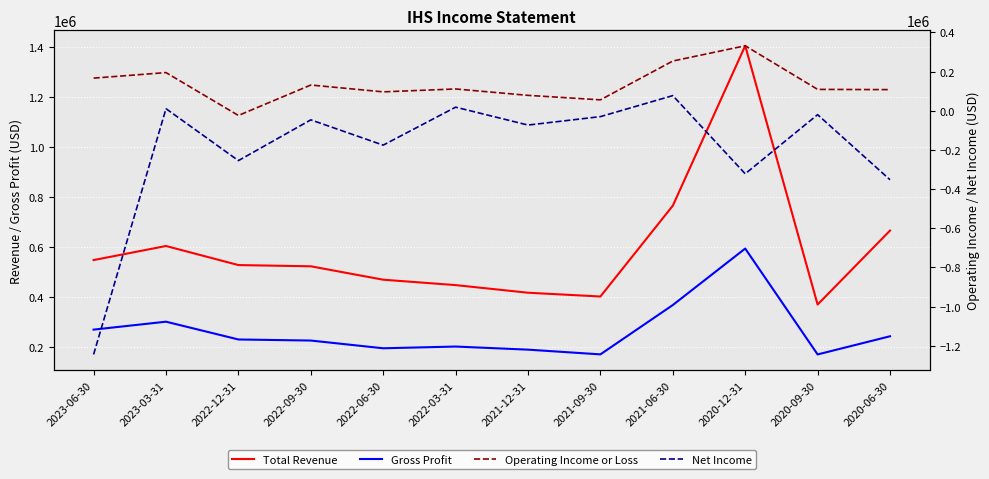

What are all the series names shown in the legend?

Total Revenue, Gross Profit, Operating Income or Loss, Net Income